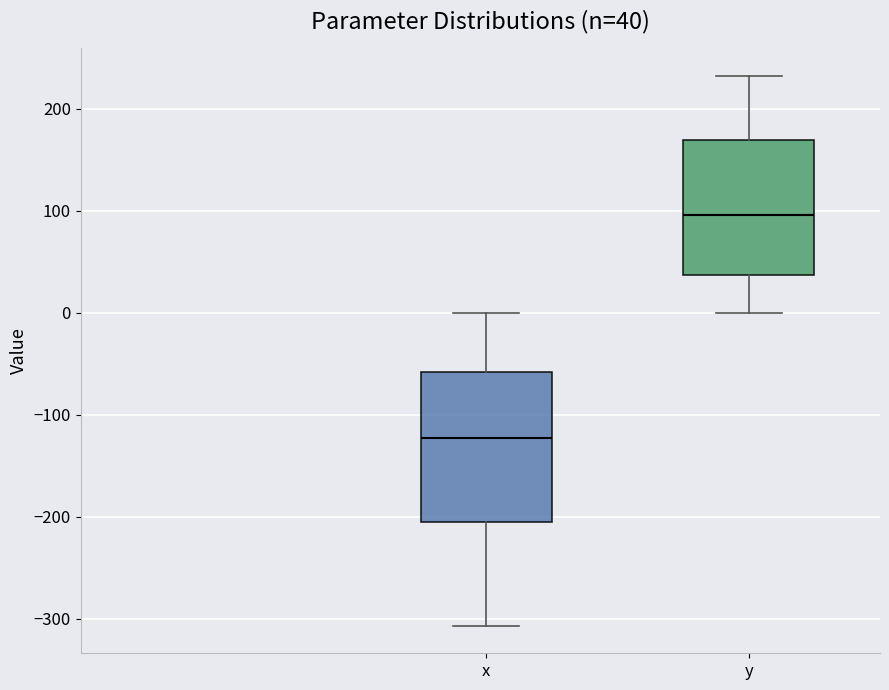

Which box has the lowest median line?

x